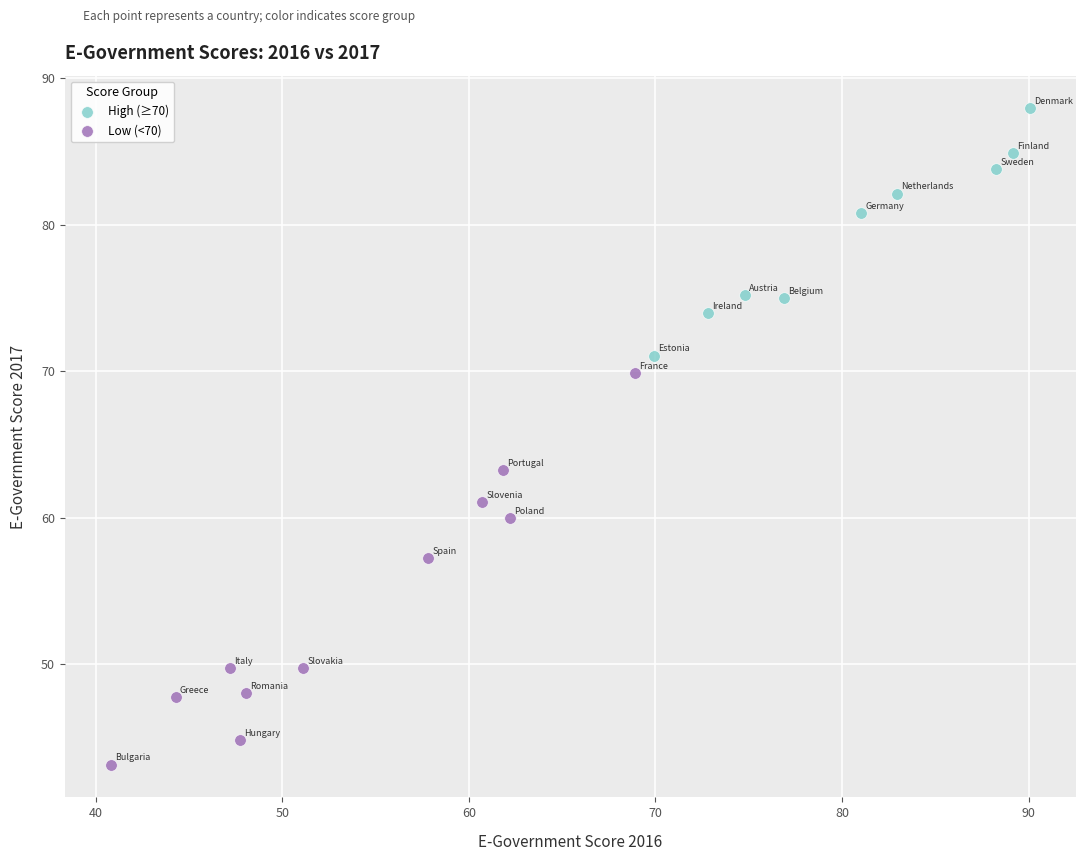

Which series has the largest Y range (max minus min)?

Low (<70)